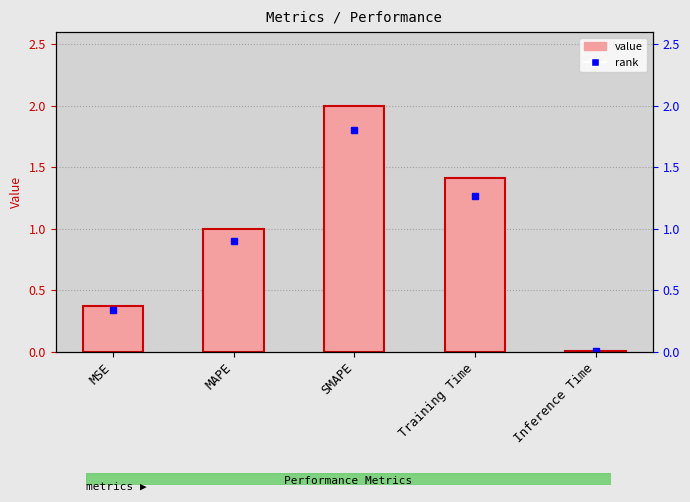

What is the average value?

1.0